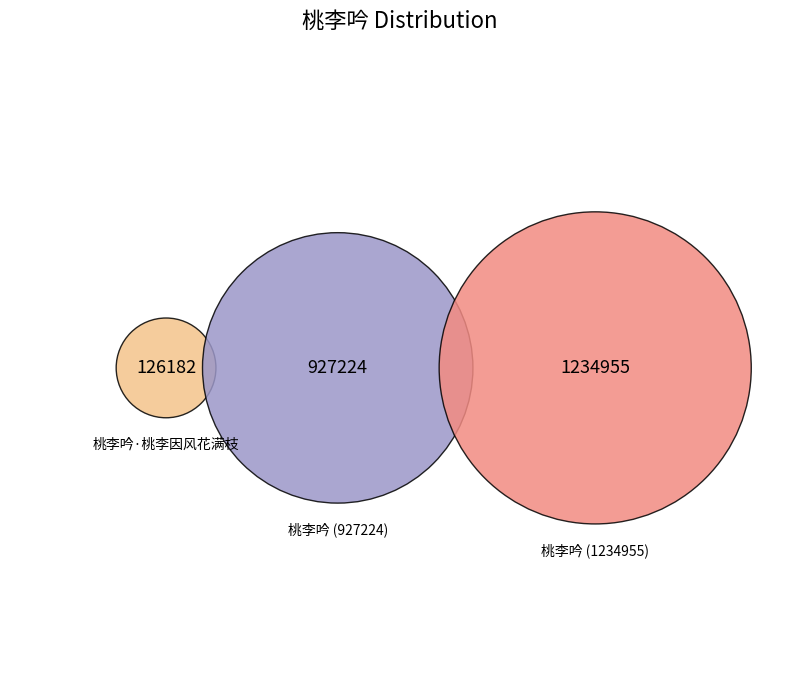

What percentage is NOT represented by 桃李吟?

46.0%